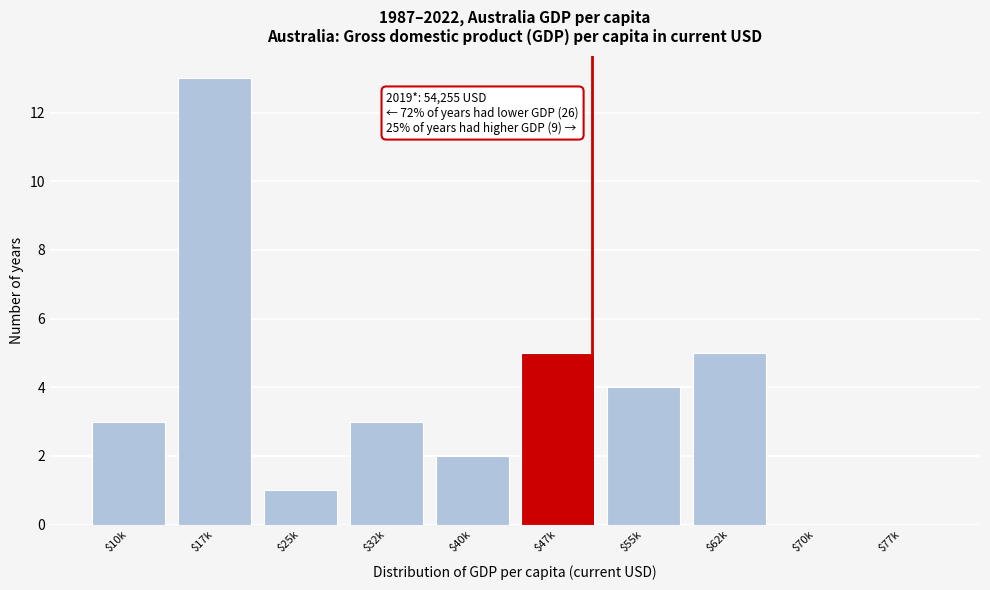

What value does the data have at $32k?

3